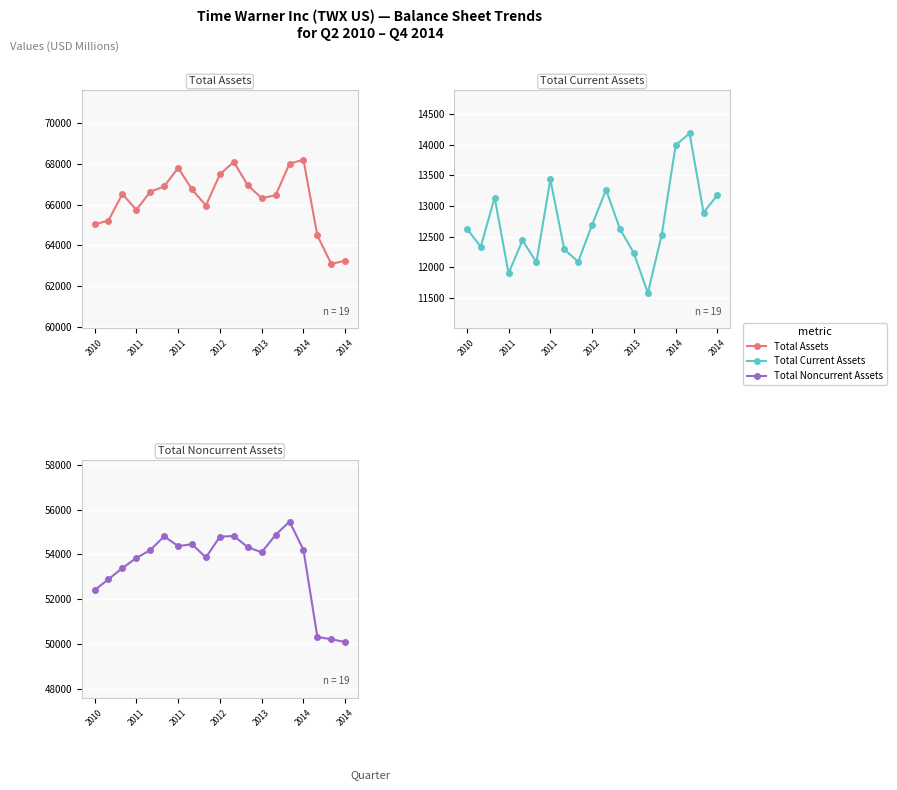

Reading left to right, list all the values displayed in this chart.

Total Assets: 65030	65220	66524	65742	66628	66890	67801	66744	65955	67485	68089	66947	66322	66453	67999	68199	64490	63095	63259
Total Current Assets: 12631	12334	13138	11903	12439	12082	13432	12291	12090	12694	13264	12624	12229	11581	12531	13994	14183	12893	13180
Total Noncurrent Assets: 52399	52886	53386	53839	54189	54808	54369	54453	53865	54791	54825	54323	54093	54872	55468	54205	50307	50202	50079